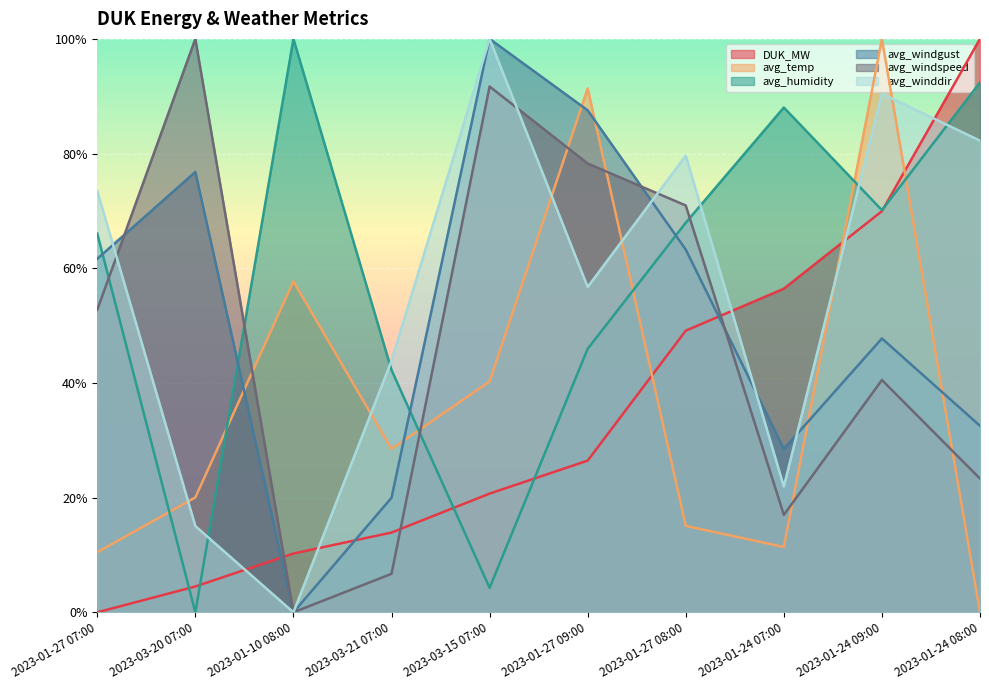

After their last crossing, which series has the higher values: avg_windspeed or DUK_MW?

DUK_MW